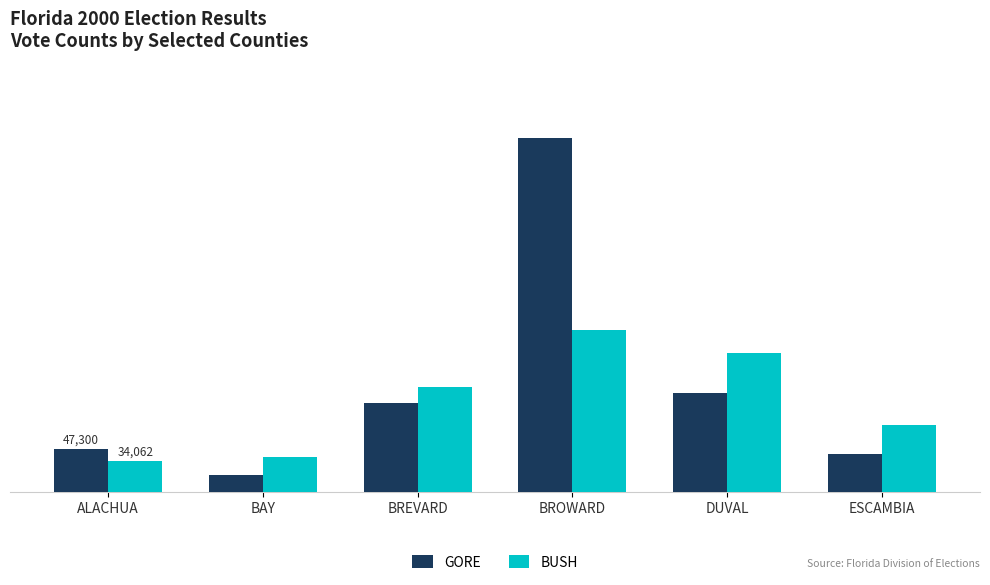

Is it true that BUSH equals 35901 at DUVAL?

False